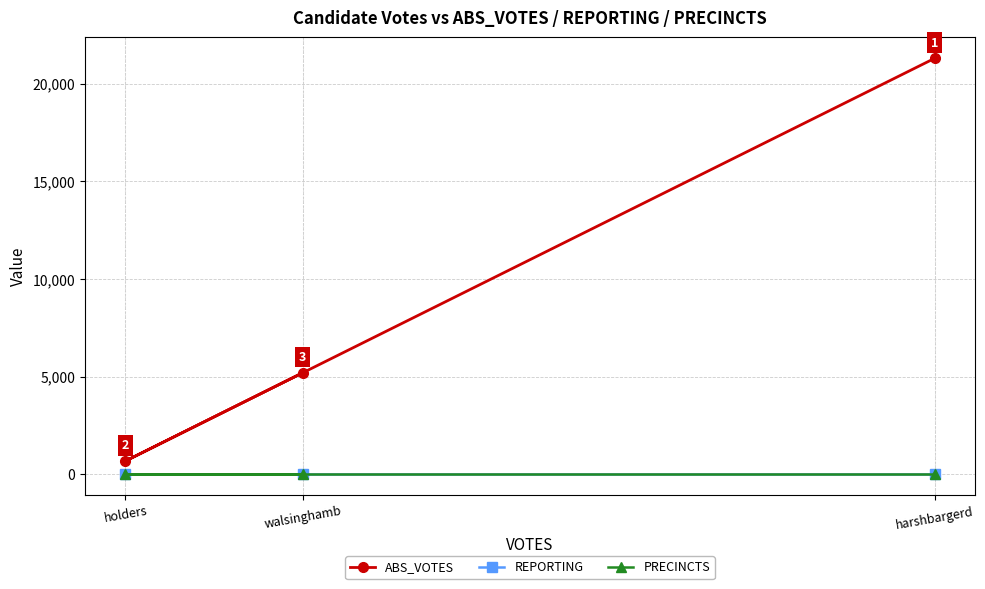

What are all the series names shown in the legend?

ABS_VOTES, REPORTING, PRECINCTS